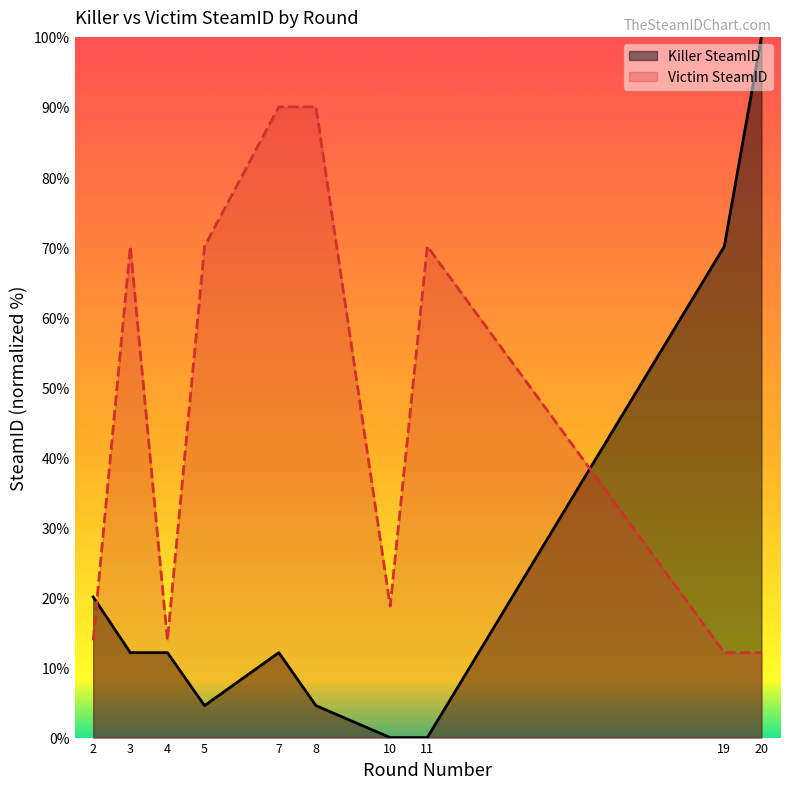

True or false: Killer SteamID has more than 2 points higher than both neighbors.

False